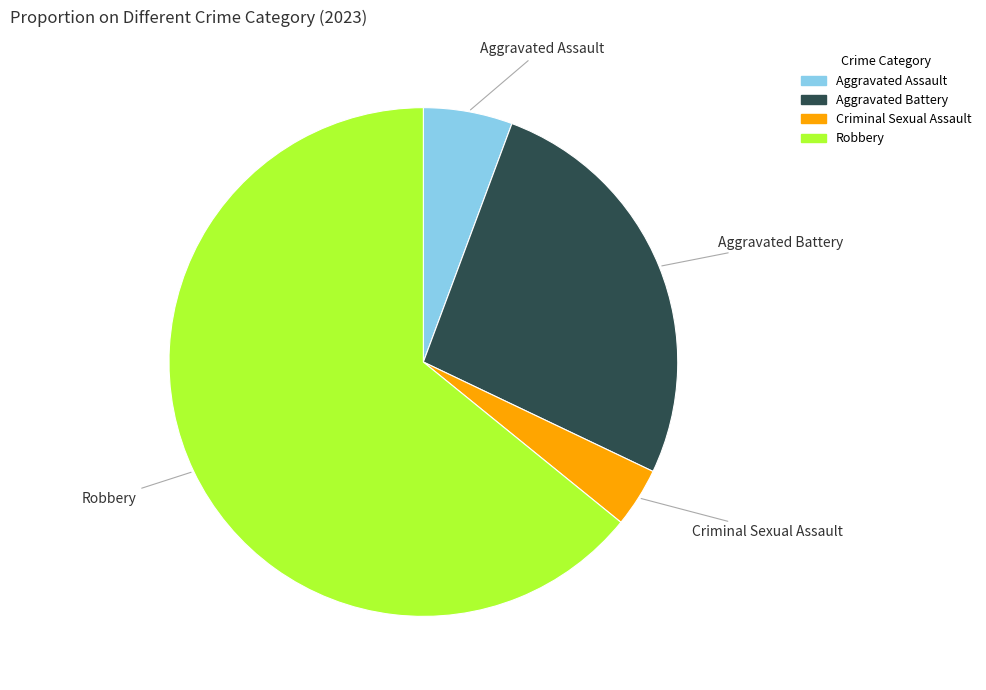

Is the sum of Aggravated Assault and Criminal Sexual Assault greater than half?

No